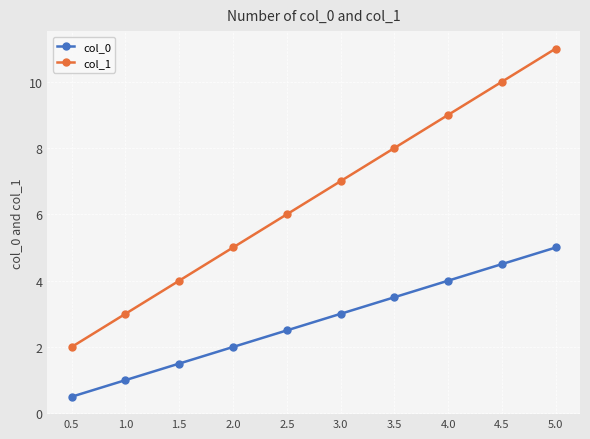

What are all the series names shown in the legend?

col_0, col_1